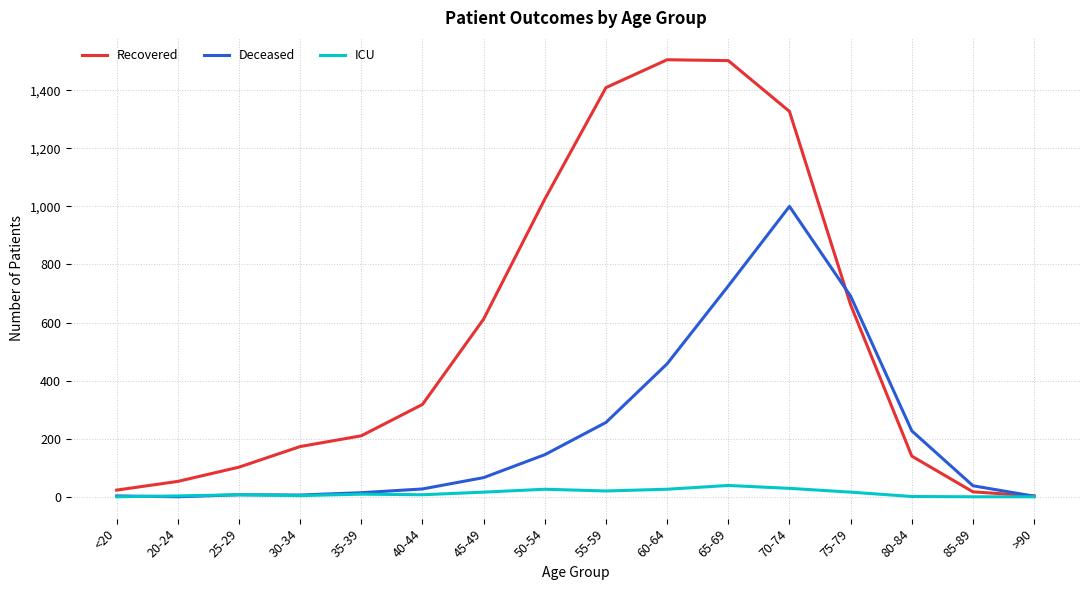

Rank the series at 55-59 from highest to lowest value.

Recovered, Deceased, ICU